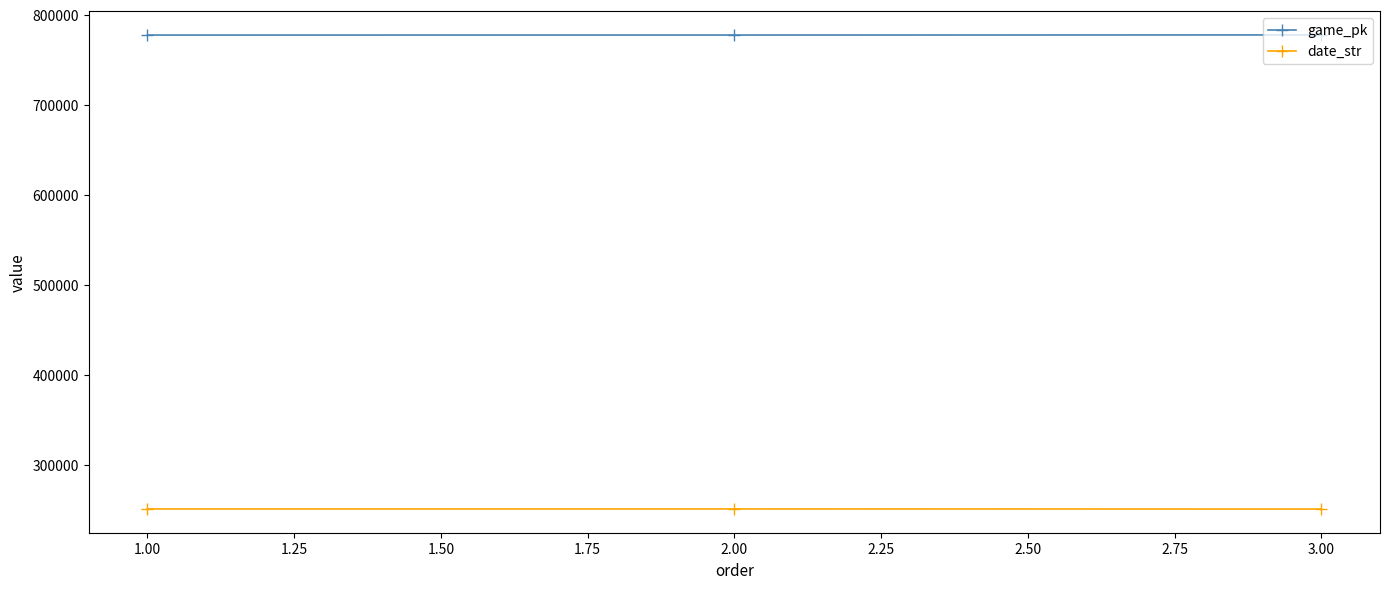

How many lines are shown in the chart?

2